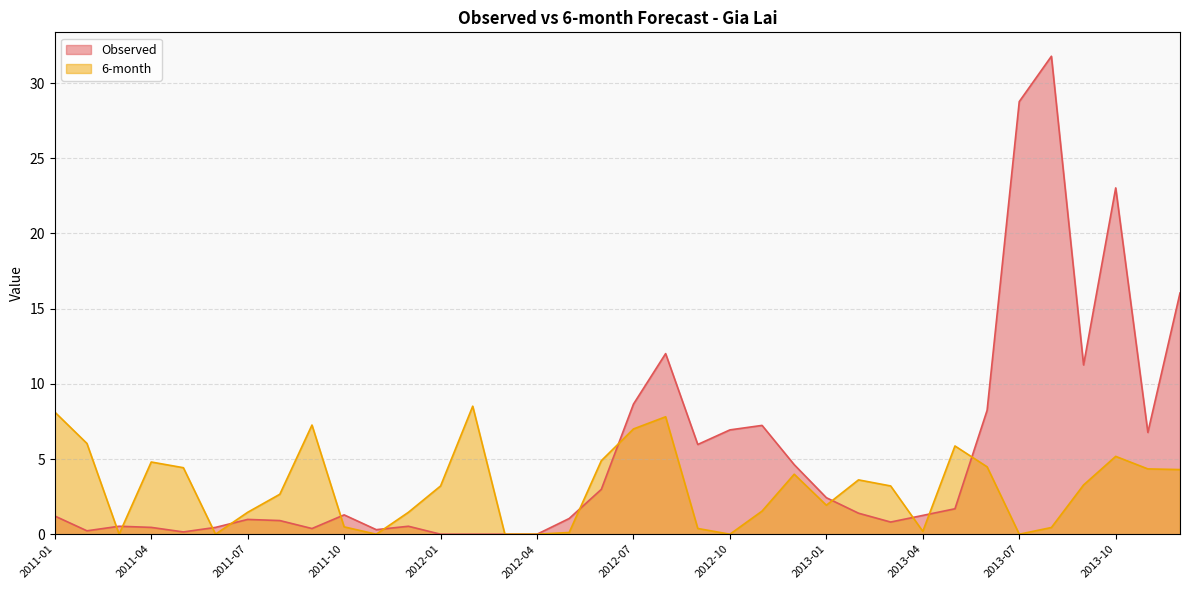

Reading left to right, transcribe all the data shown in this chart.

Observed: 1.2	0.2	0.5	0.5	0.2	0.5	1.0	0.9	0.4	1.3	0.3	0.5	0.0	0.0	0.0	0.0	1.0	3.0	8.7	12.0	6.0	6.9	7.2	4.6	2.4	1.4	0.8	1.3	1.7	8.2	28.8	31.8	11.3	23.0	6.8	16.0
6-month: 8.1	6.0	0.0	4.8	4.4	0.0	1.5	2.7	7.3	0.5	0.0	1.5	3.2	8.5	0.0	0.0	0.1	4.9	7.0	7.8	0.4	0.0	1.5	4.0	1.9	3.6	3.2	0.2	5.9	4.5	0.0	0.4	3.3	5.2	4.3	4.3